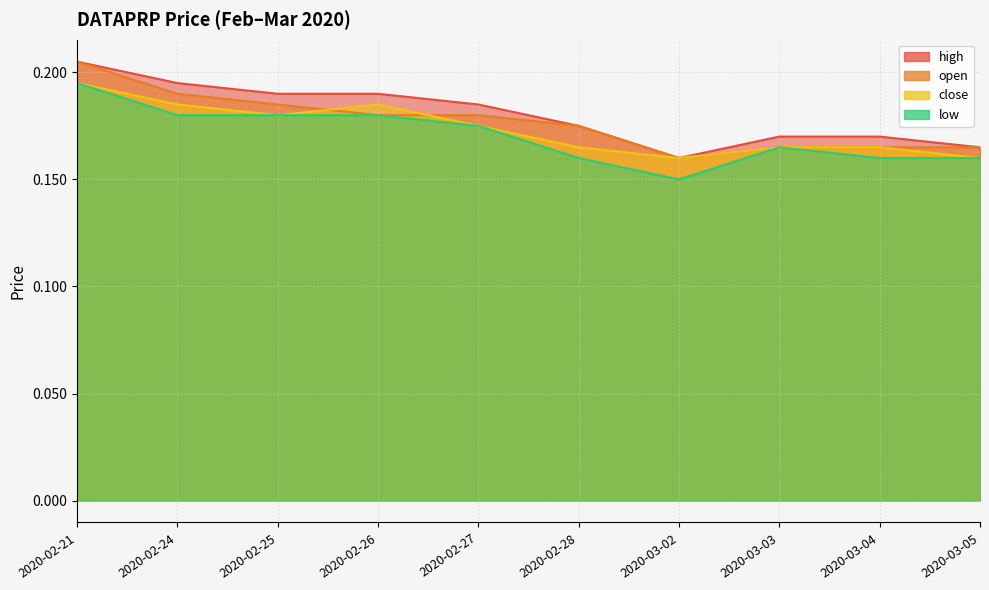

How many interior local valleys does the low series have?

1